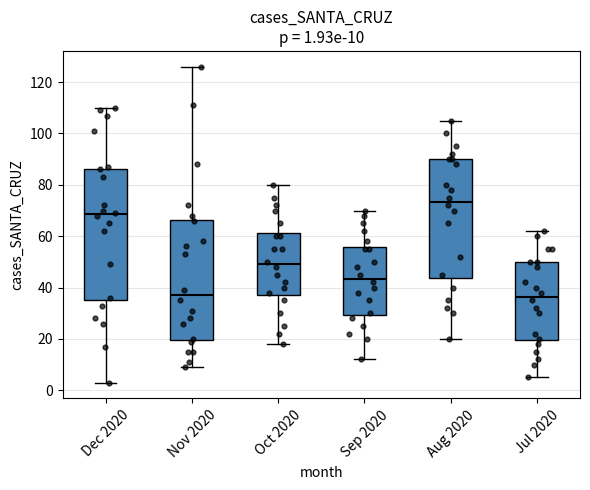

Which box is the tallest, from its lower edge to its upper edge?

Dec 2020